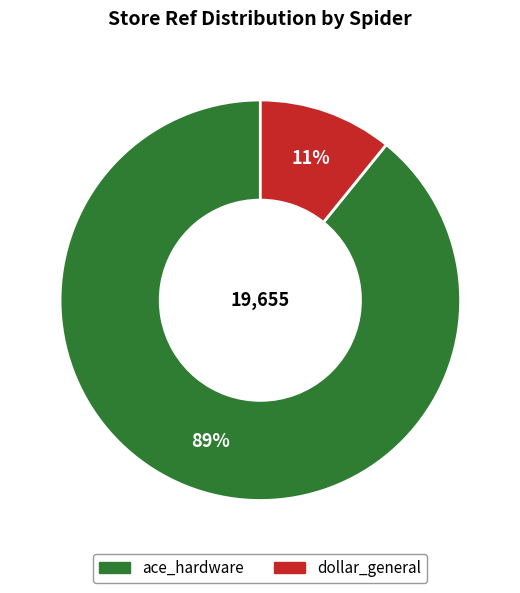

How many slices are in this pie chart?

2